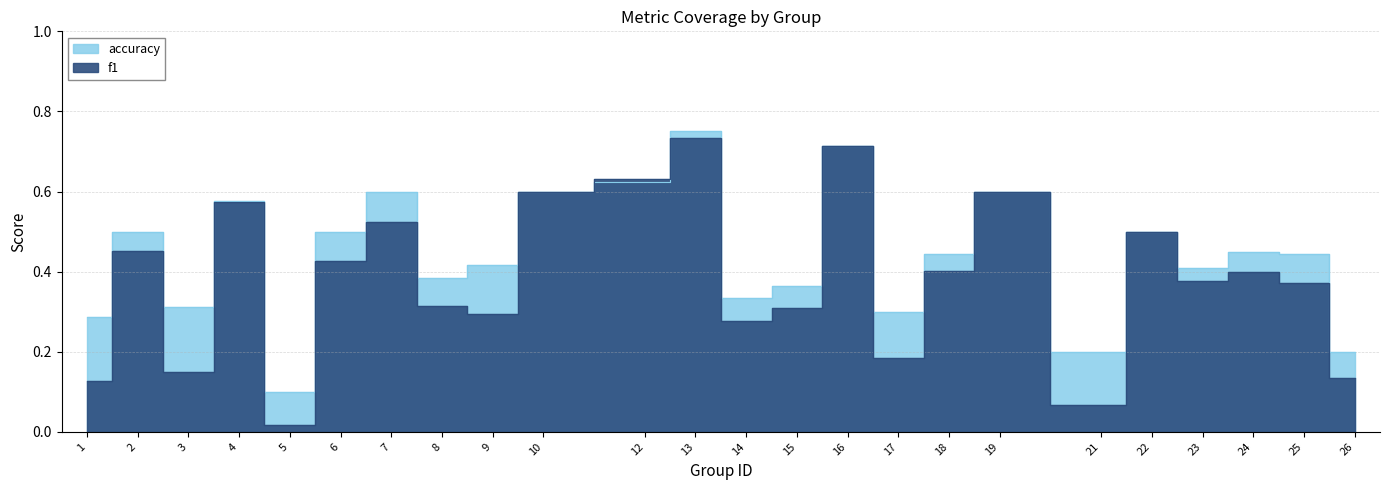

At which label does f1 reach its peak?

13